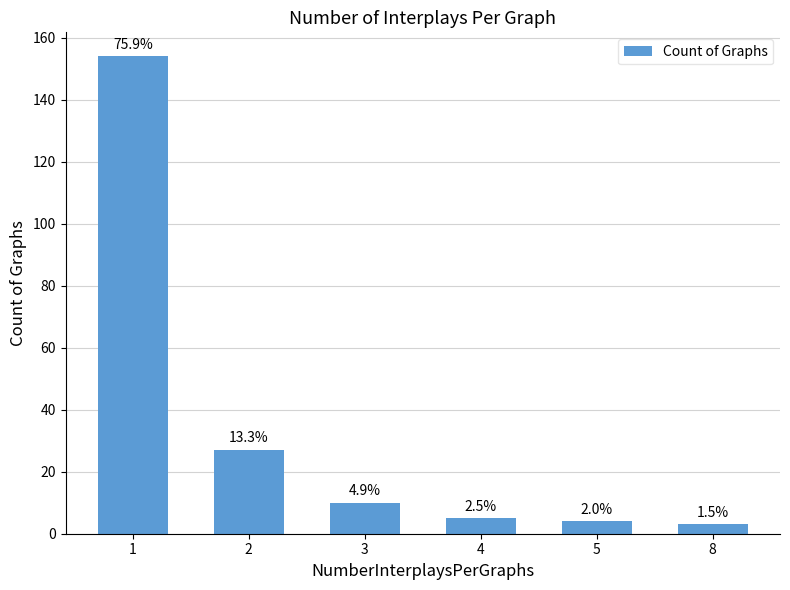

The chart shows a value of 9 at 4. True or false?

False